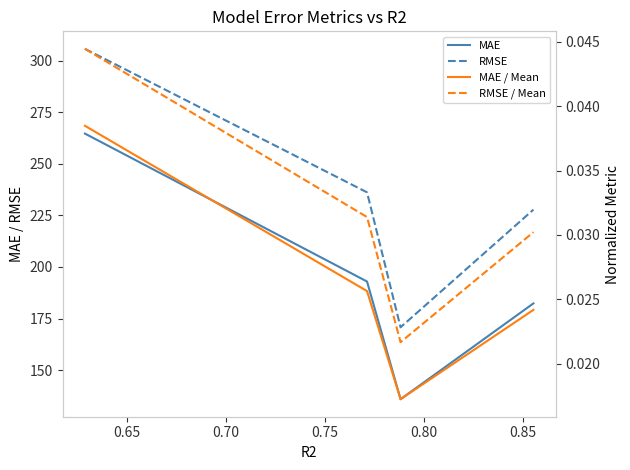

True or false: RMSE and RMSE / Mean intersect in this chart.

False